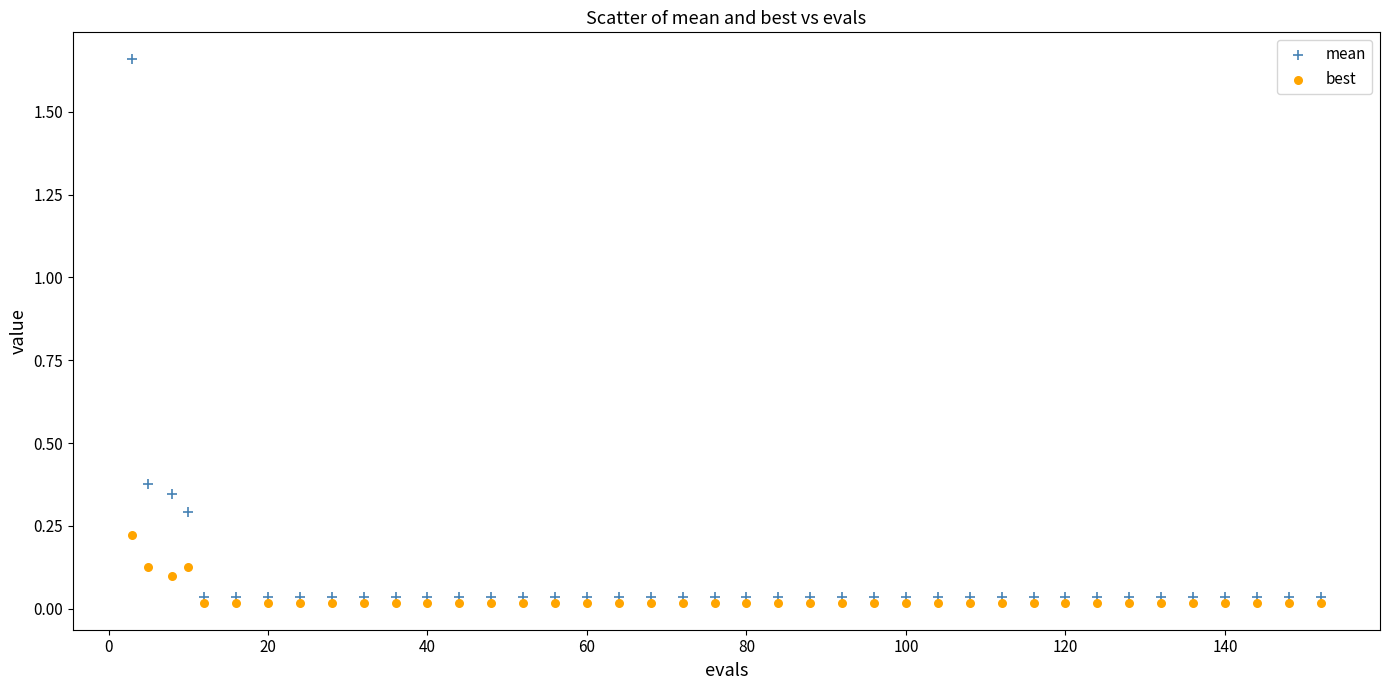

Which series contains the lowest Y value?

best